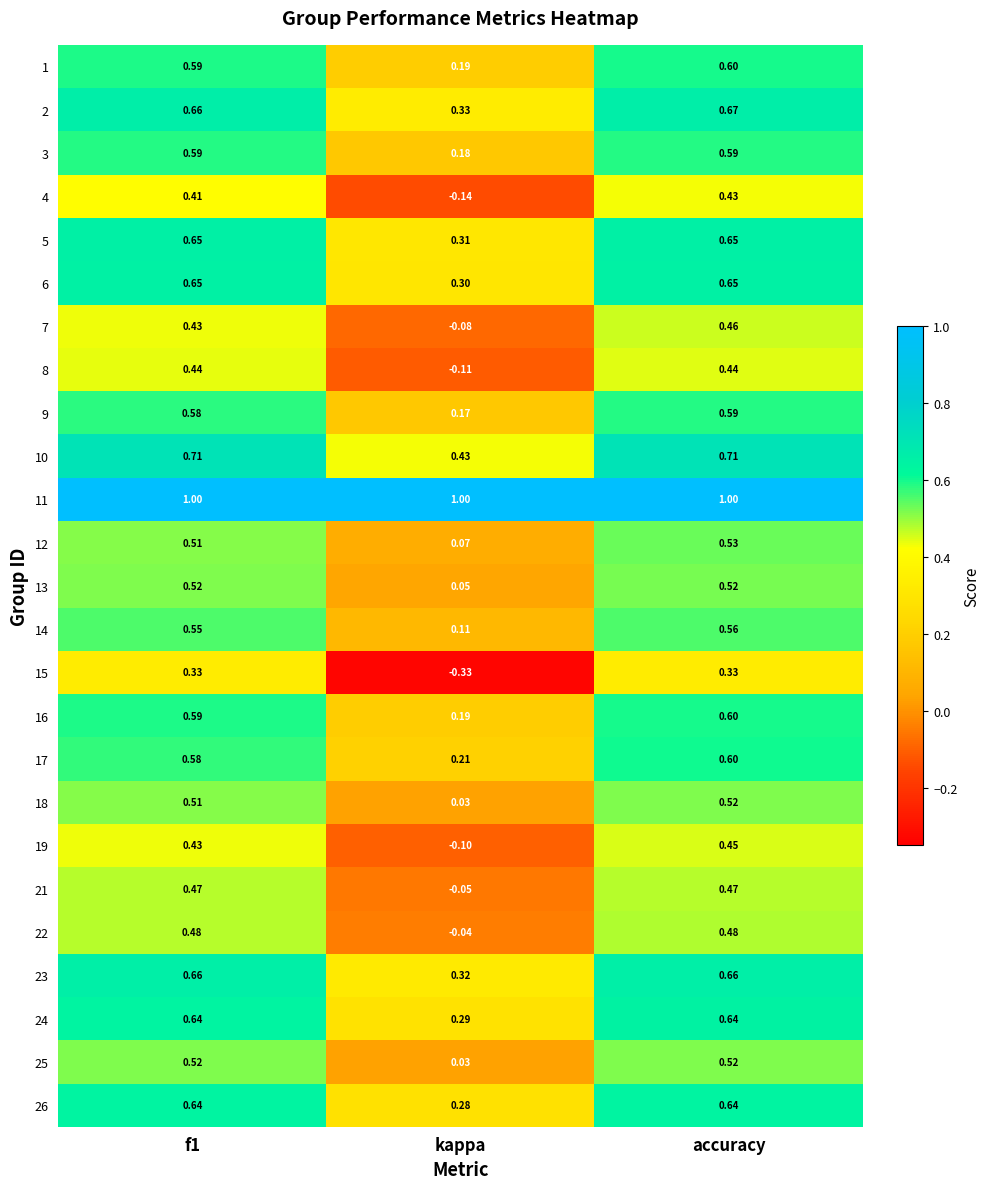

Which category has the lowest value across all series?

kappa